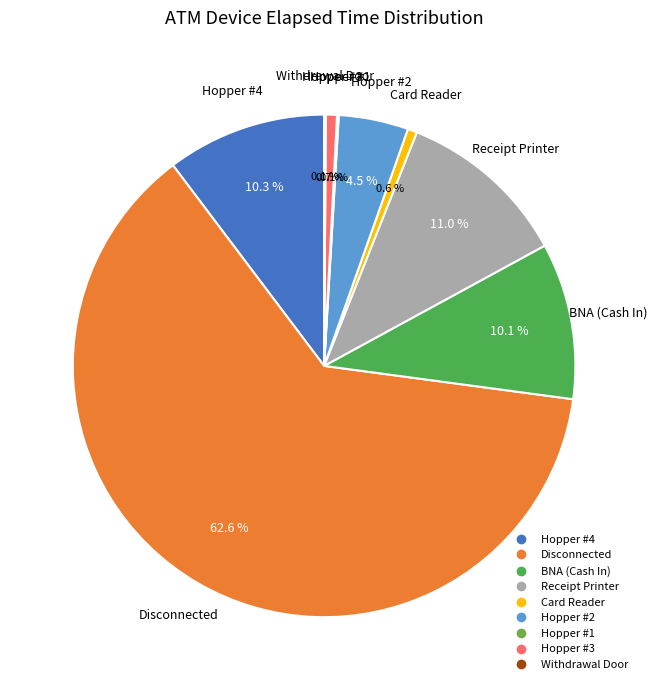

To the nearest percent, what portion does Receipt Printer represent?

11%